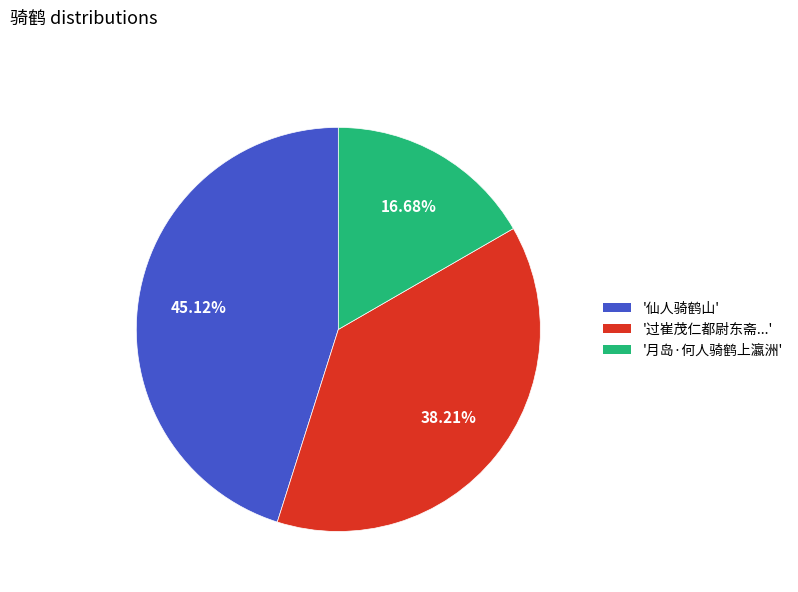

To the nearest percent, what is the difference between the largest and smallest slice percentages?

28%